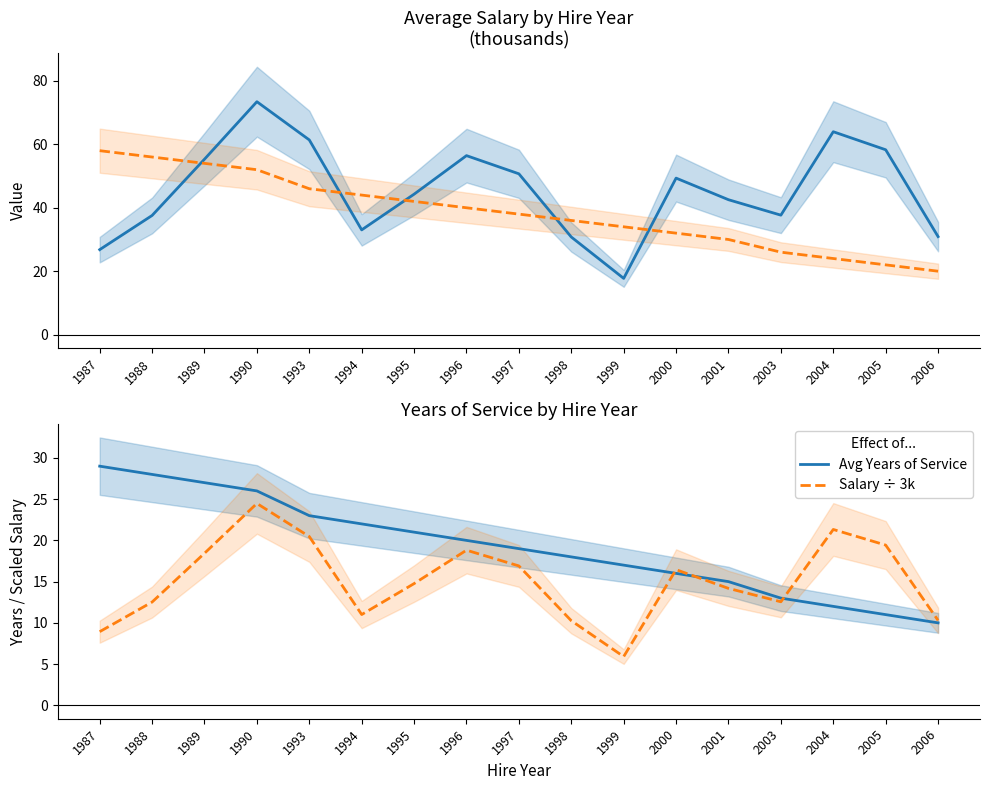

Which category has the lowest value in the Salary ÷ 3k series?

1999